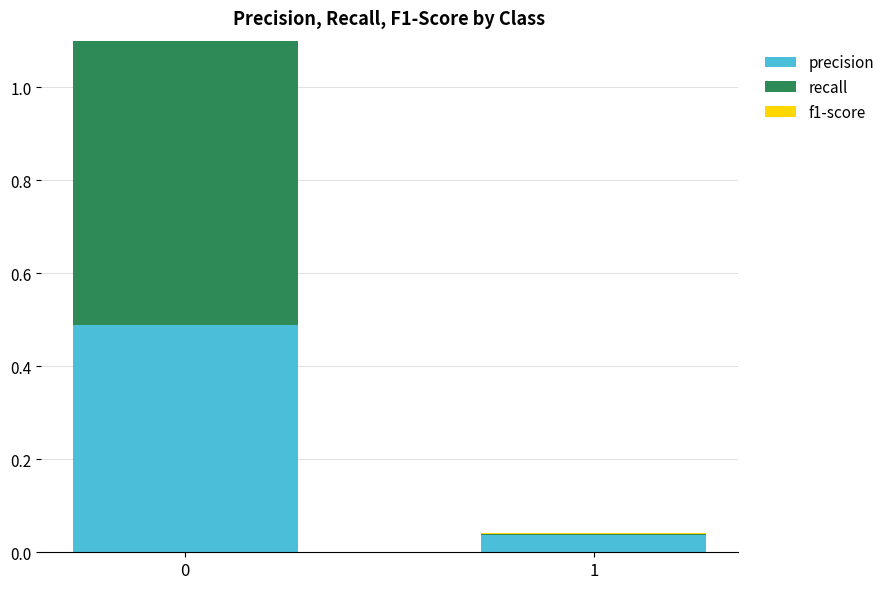

What is the value of the precision bar at the 1st from the left?

0.5